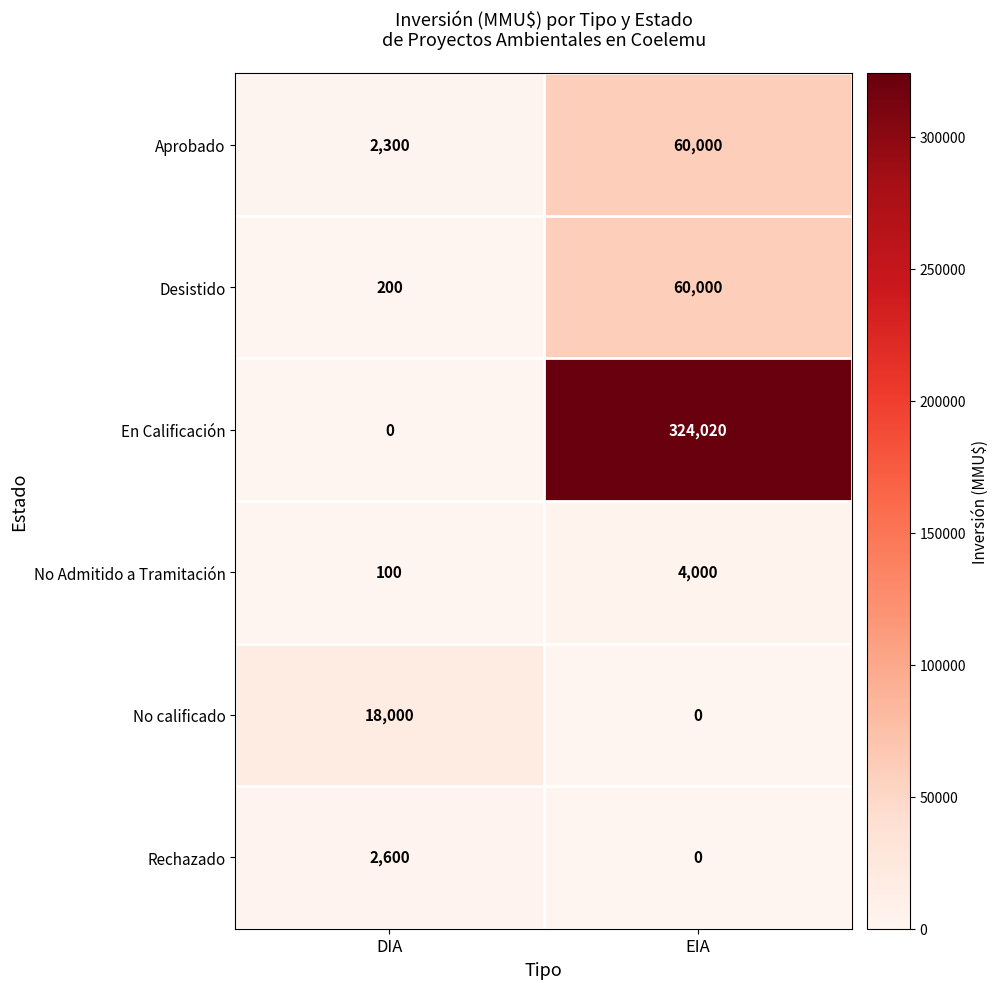

True or false: Rechazado has a value of -783 at EIA.

False